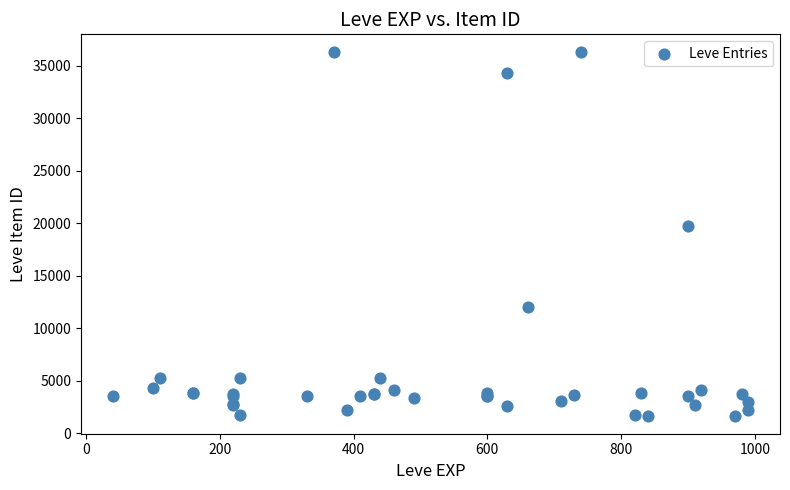

What Y value in the scatter plot is closest to 18967?

19744